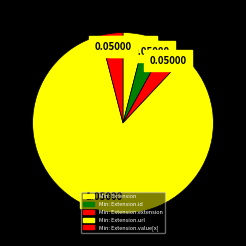

What is the majority slice?

Extension.url